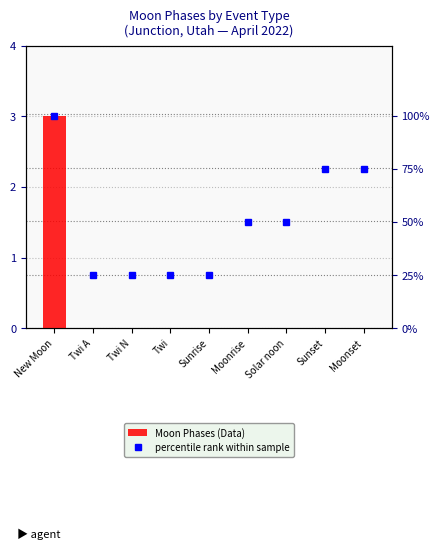

Count the number of categories in the chart.

9